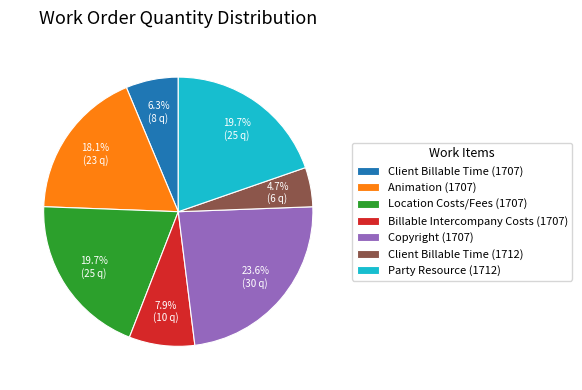

Do Copyright (1707) and Party Resource (1712) together represent more than half of the pie?

No